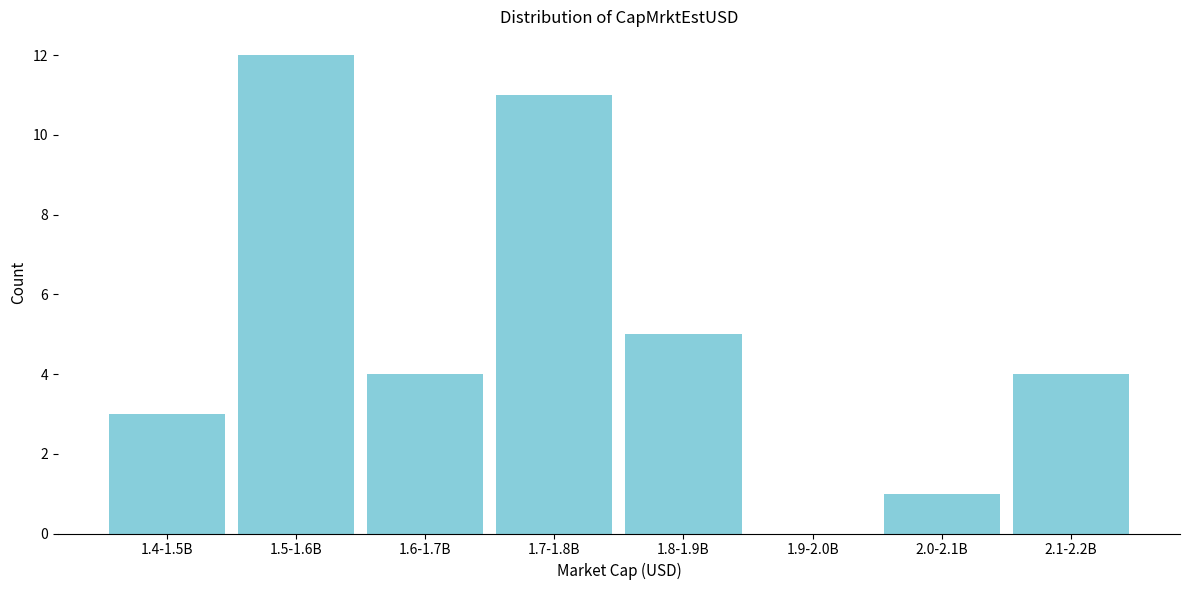

Reading right to left, list all the values displayed in this chart.

2.1-2.2B=4	2.0-2.1B=1	1.9-2.0B=0	1.8-1.9B=5	1.7-1.8B=11	1.6-1.7B=4	1.5-1.6B=12	1.4-1.5B=3